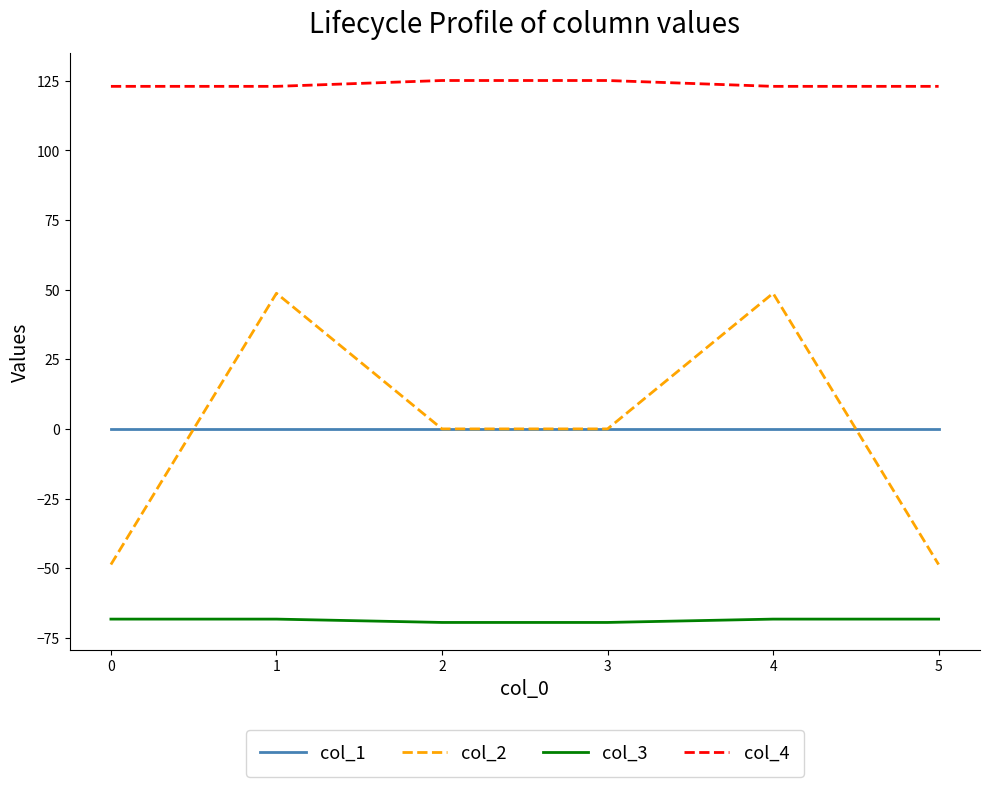

Does the chart have visible grid lines?

No